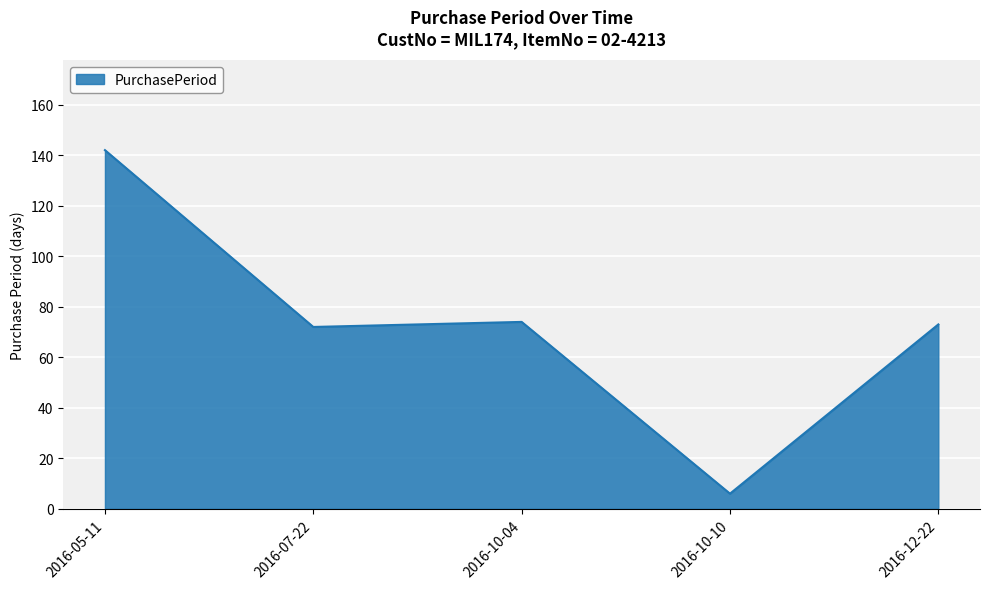

What value does the data have at 2016-12-22, to the nearest 50?

50